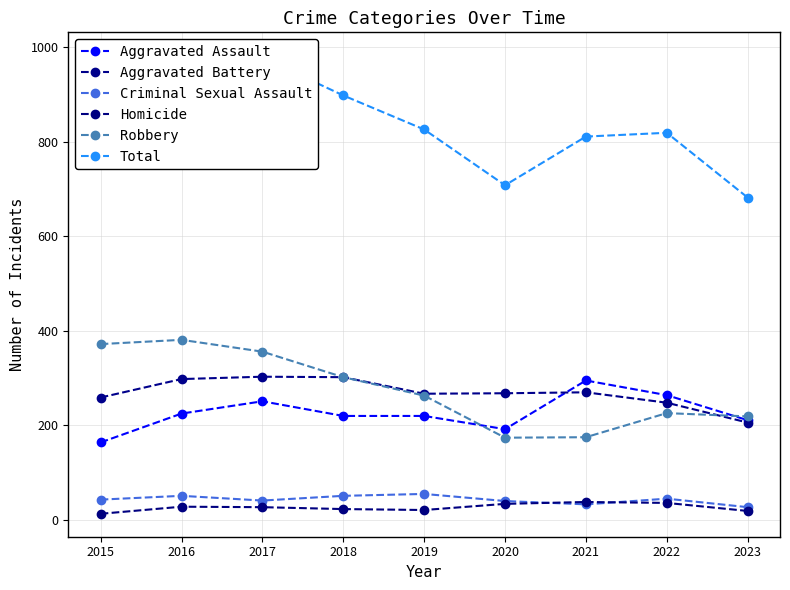

Between 2016 and 2019, which series saw the biggest shift?

Total